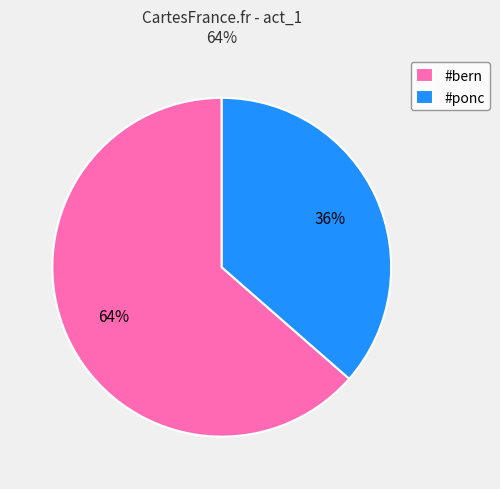

True or false: #bern accounts for 64% of the total.

True